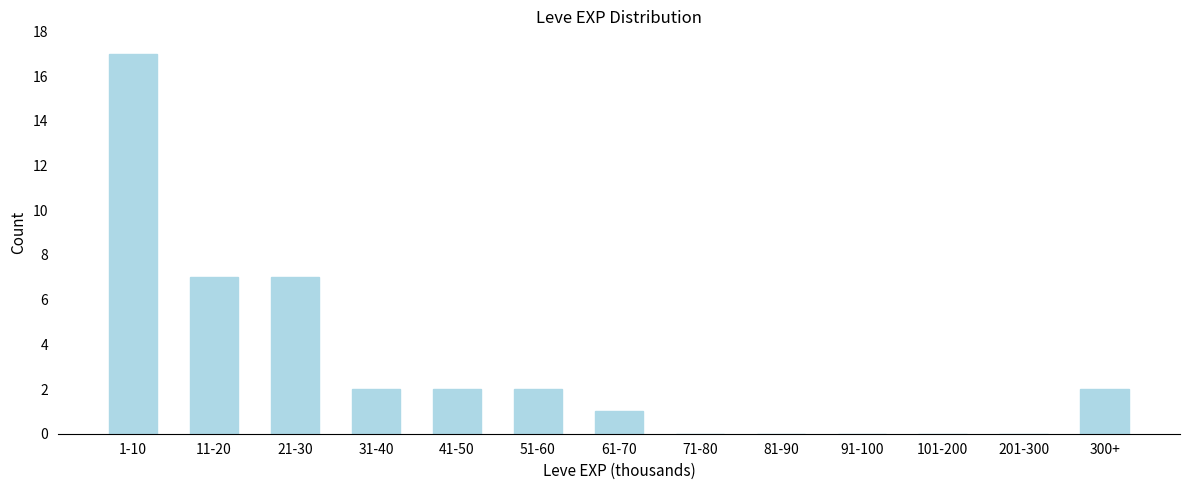

Reading left to right, transcribe all the data shown in this chart.

1-10=17	11-20=7	21-30=7	31-40=2	41-50=2	51-60=2	61-70=1	71-80=0	81-90=0	91-100=0	101-200=0	201-300=0	300+=2